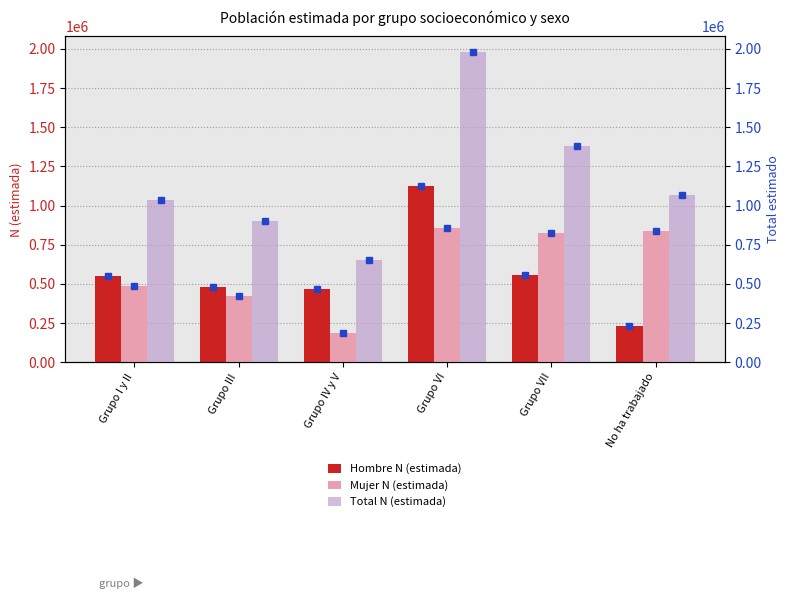

Reading right to left, what are all the values shown in this chart?

Hombre N (estimada): No ha trabajado=231881	Grupo VII=557065	Grupo VI=1123250	Grupo IV y V=467733	Grupo III=479923	Grupo I y II=549430
Mujer N (estimada): No ha trabajado=837141	Grupo VII=824246	Grupo VI=857073	Grupo IV y V=186336	Grupo III=421468	Grupo I y II=487665
Total N (estimada): No ha trabajado=1069022	Grupo VII=1381311	Grupo VI=1980324	Grupo IV y V=654069	Grupo III=901391	Grupo I y II=1037095